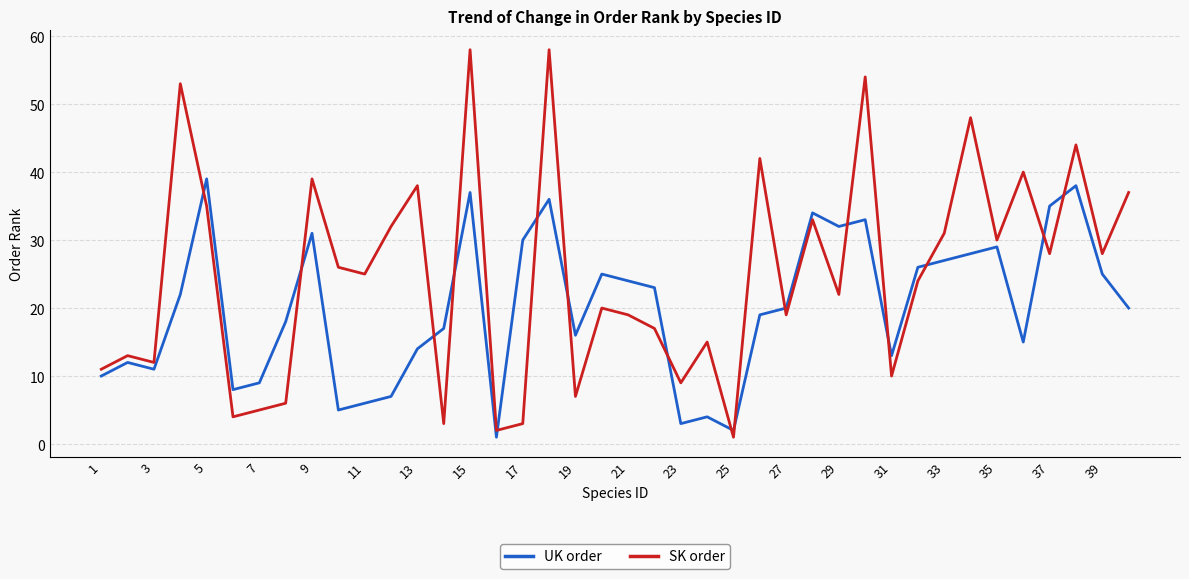

Rank the series by their average value, from lowest to highest.

UK order, SK order